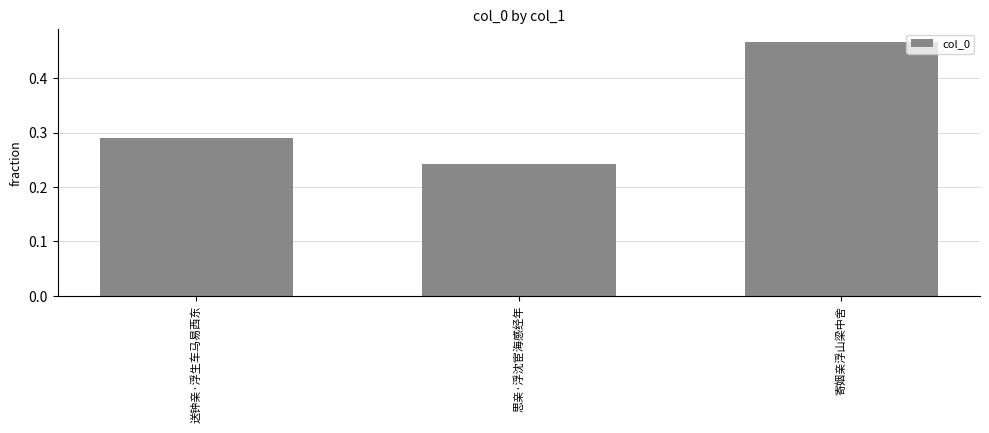

Count the values in the range 0 to 1.

3